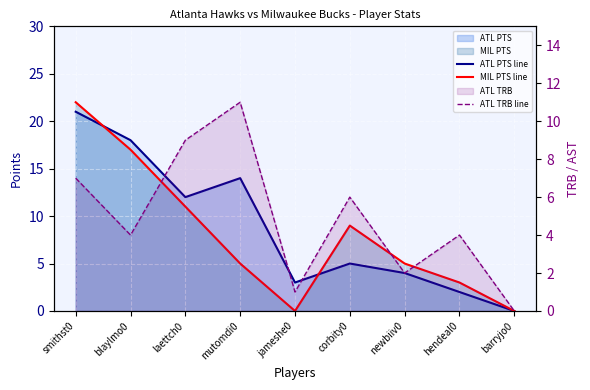

Reading left to right, what are all the values shown in this chart?

ATL PTS line: 21	18	12	14	3	5	4	2	0
MIL PTS line: 22	17	11	5	0	9	5	3	0
ATL TRB line: 7	4	9	11	1	6	2	4	0